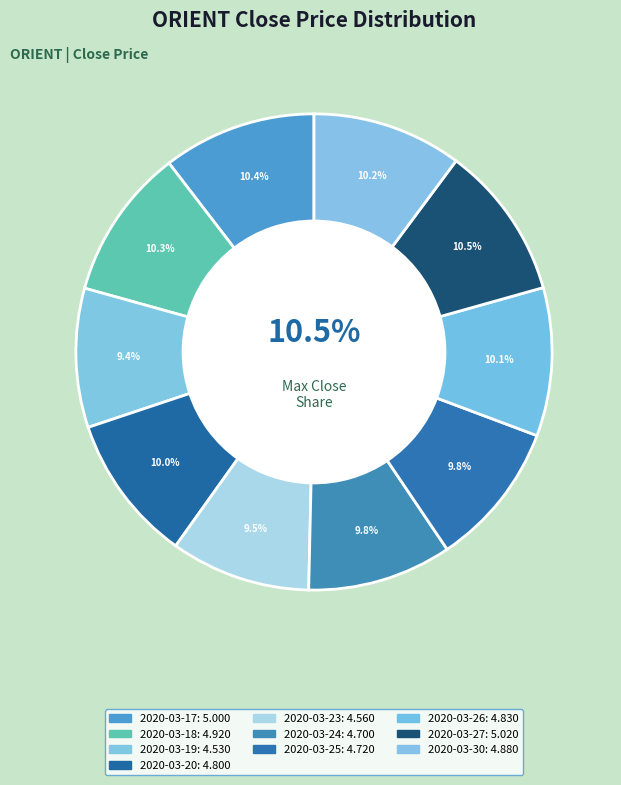

How many segments does this pie chart have?

10